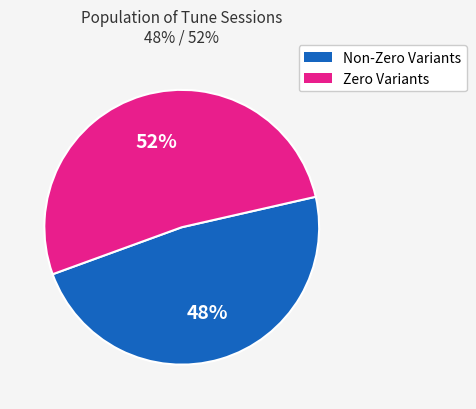

To the nearest percent, what is the difference between the largest and smallest slice percentages?

4%